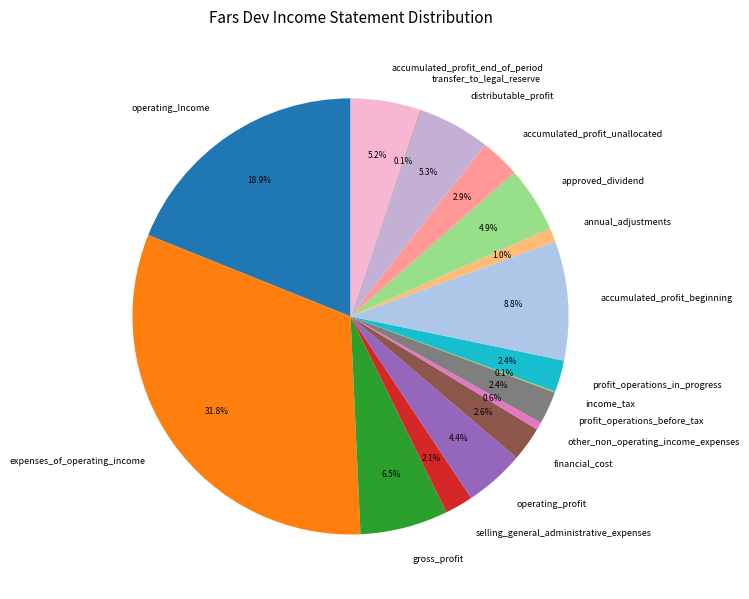

Which category has the biggest portion of the pie?

expenses_of_operating_income